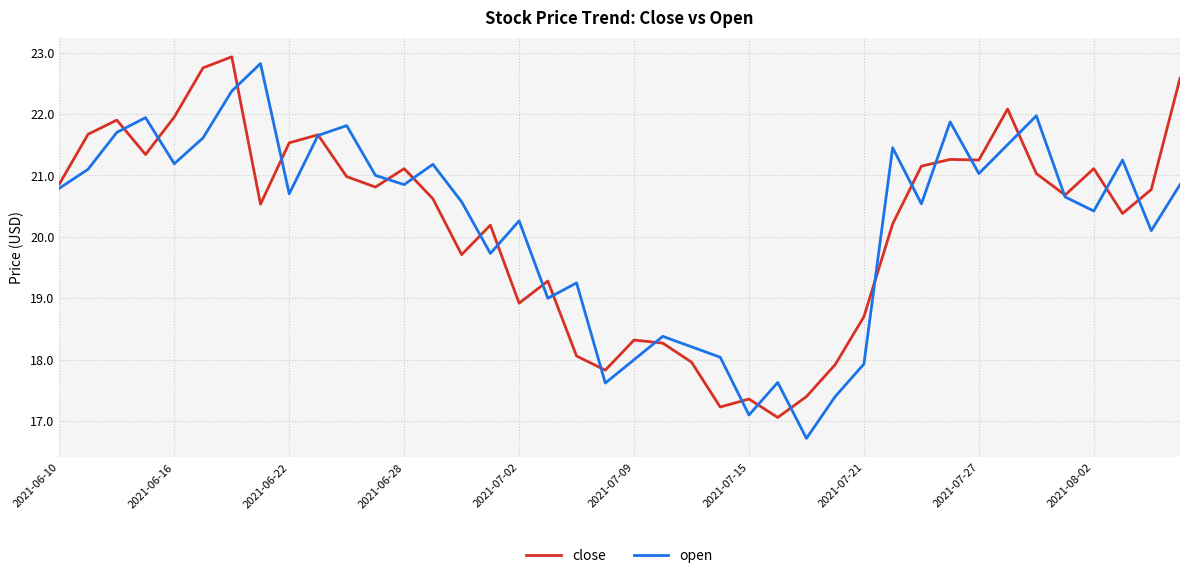

What is the maximum value for close?

22.9